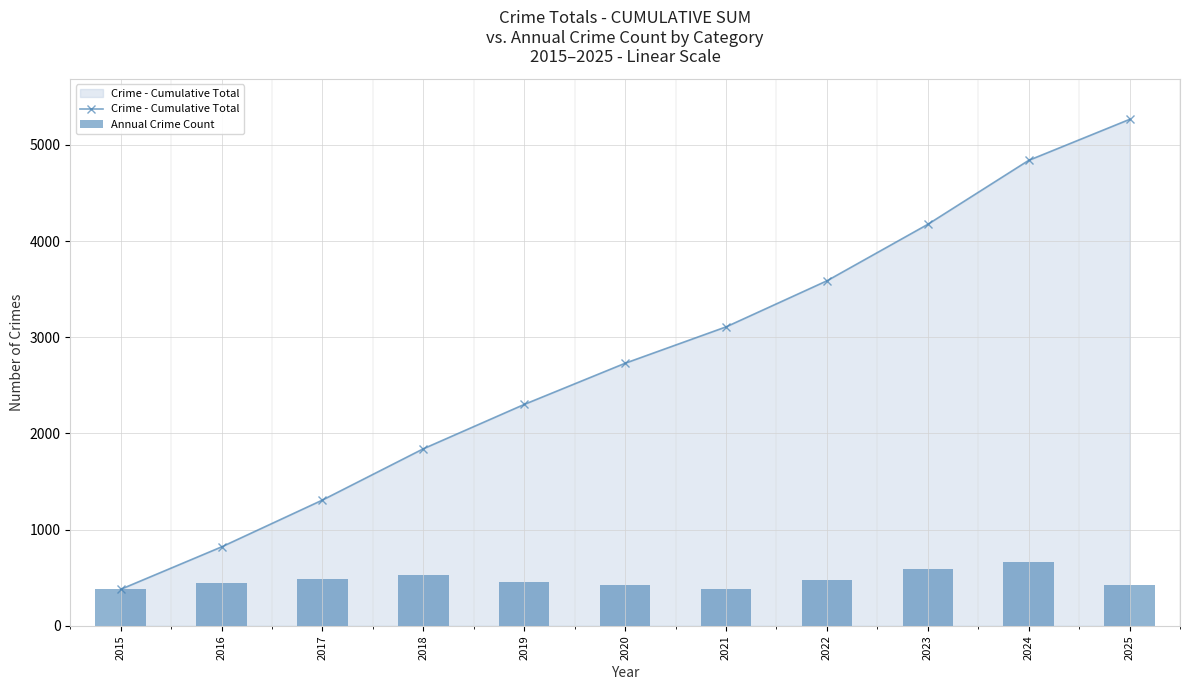

Reading right to left, list all the values displayed in this chart.

Crime - Cumulative Total: 5265	4839	4174	3587	3108	2730	2302	1841	1308	821	380
Annual Crime Count: 426	665	587	479	378	428	461	533	487	441	380